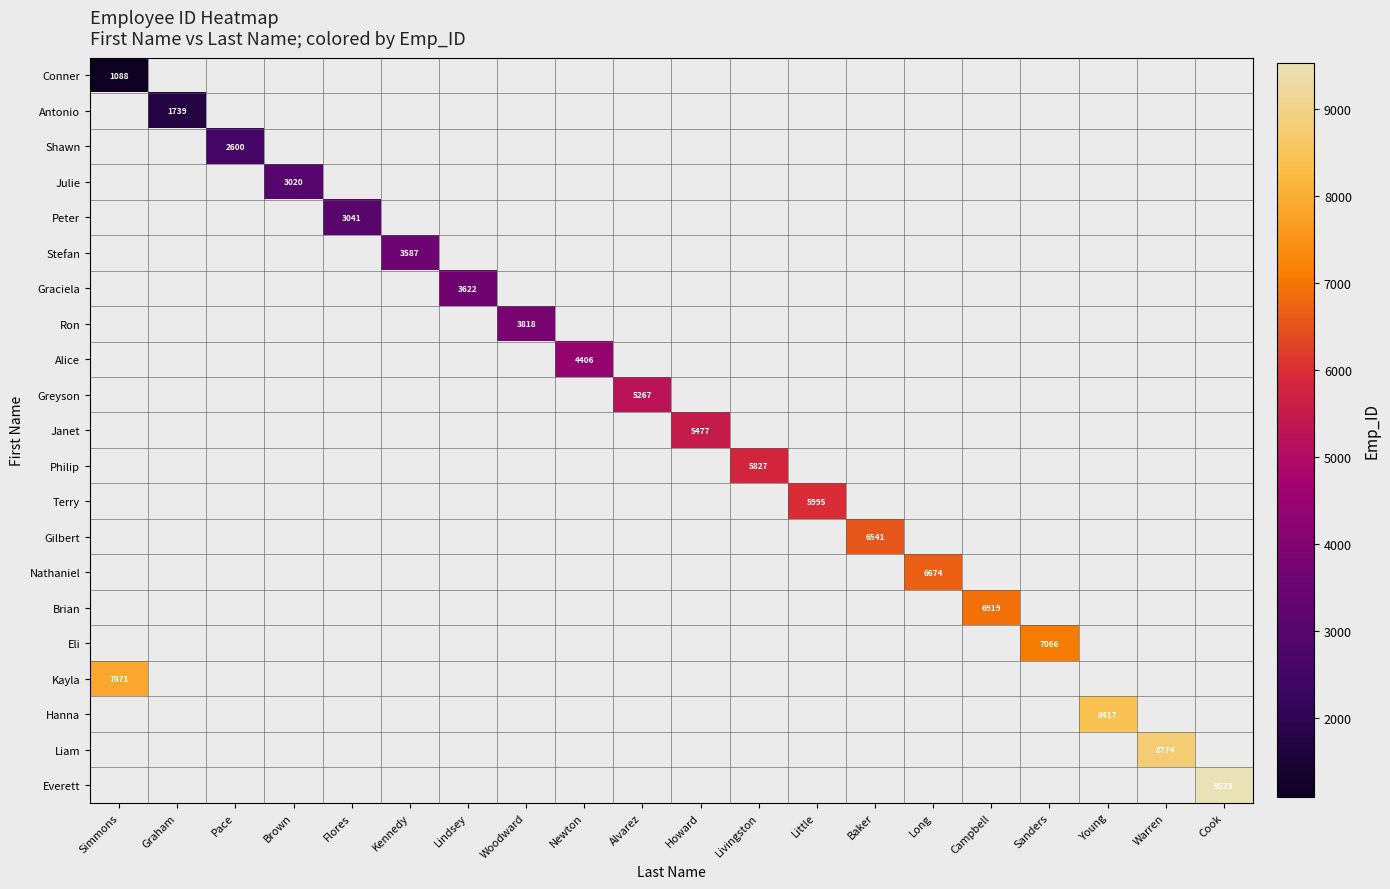

True or false: Greyson has a value of 5267 at Alvarez.

True